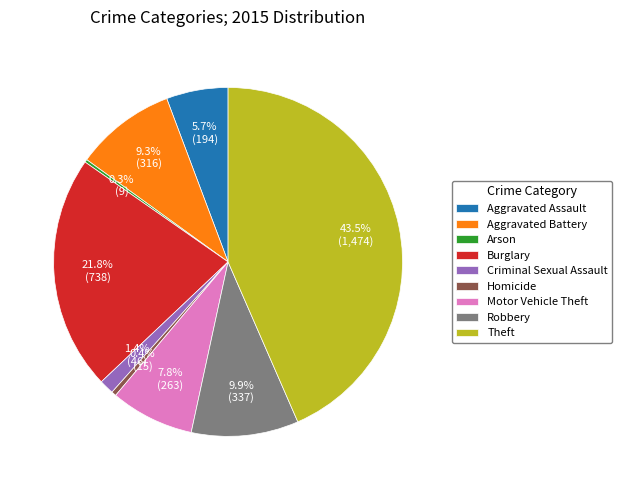

How much of the chart is everything except Homicide?

99.6%